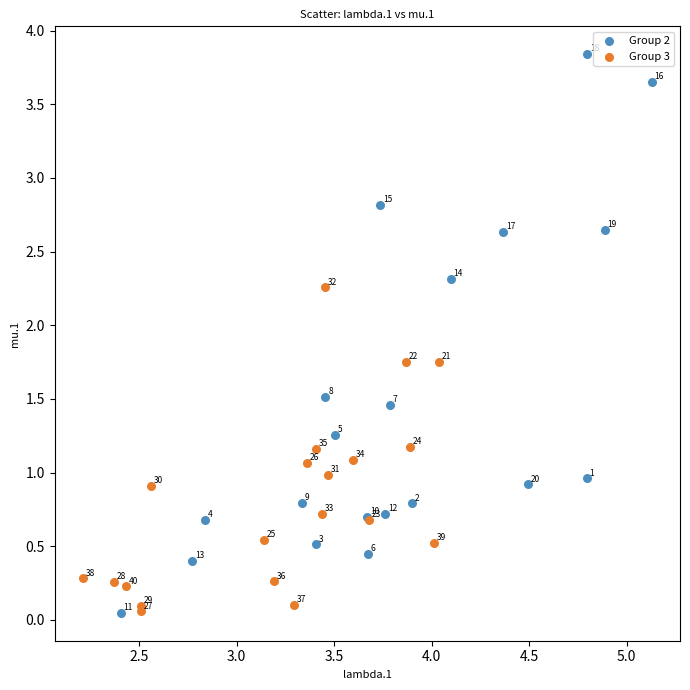

Which series has the widest spread of Y values?

Group 2